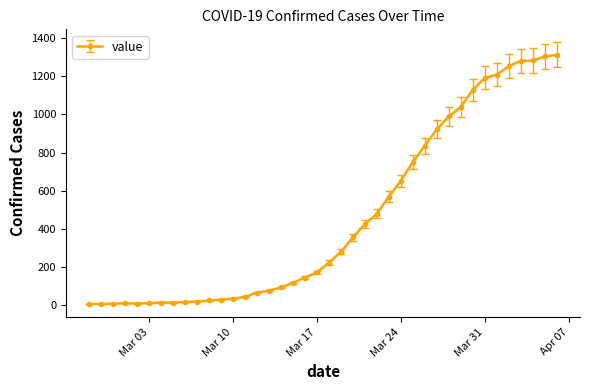

What is the greatest value displayed?

1311